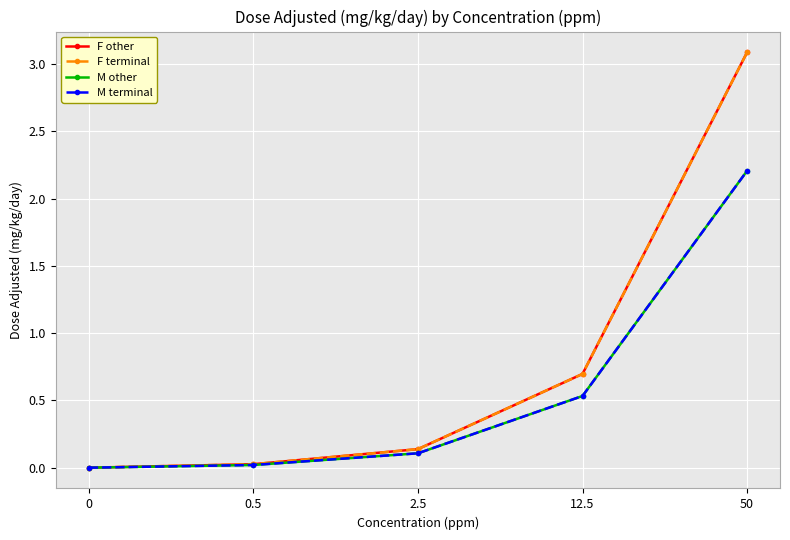

How many lines are shown in the chart?

4